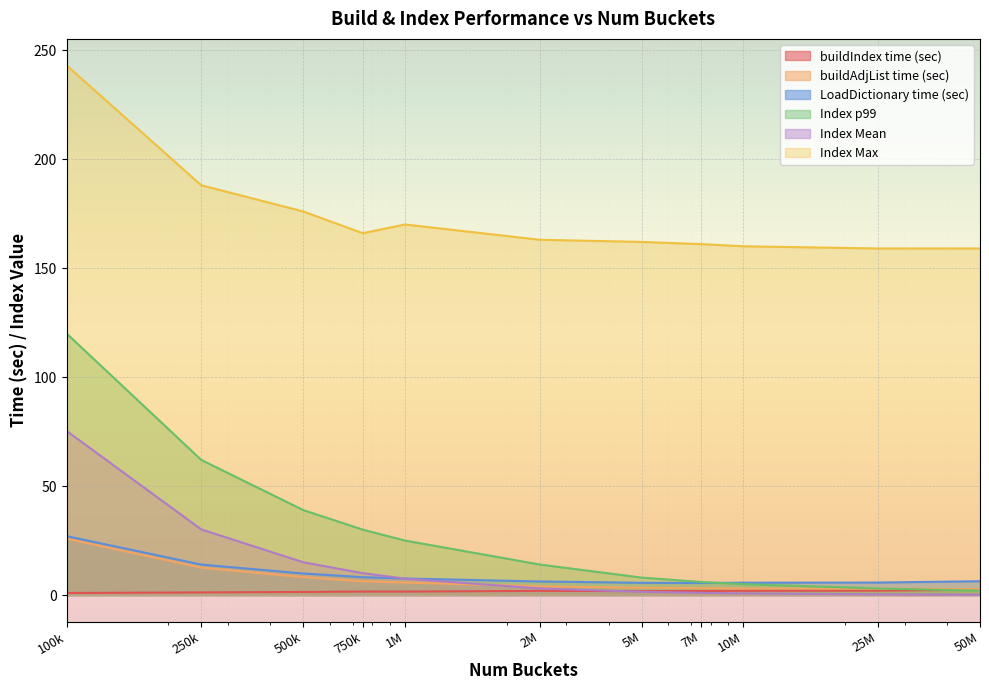

What is the smallest value displayed?

0.2